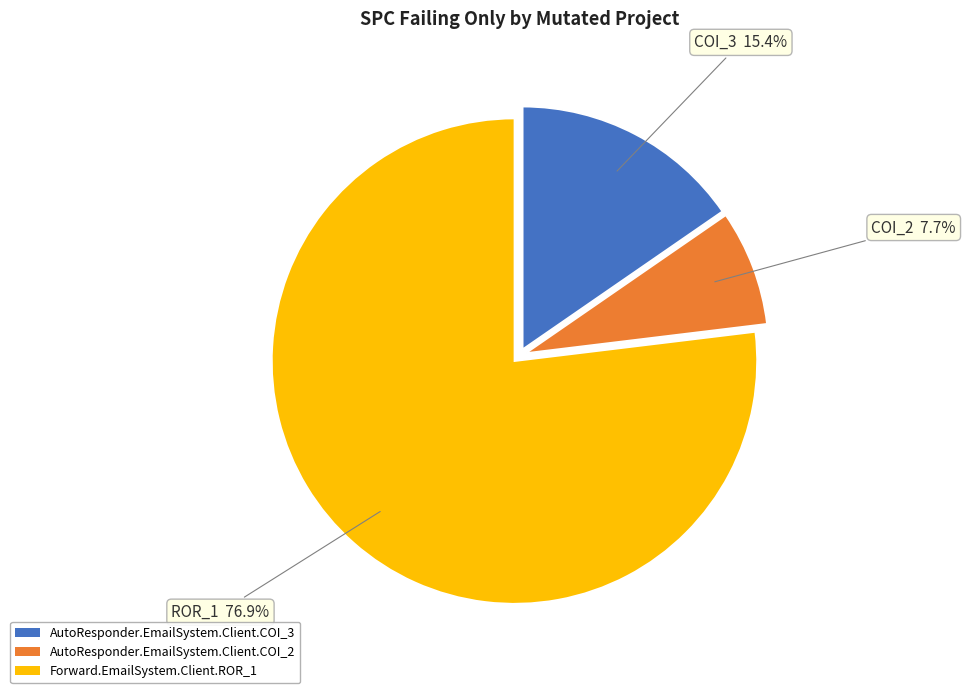

Which has a higher value, Forward.EmailSystem.Client.ROR_1 or AutoResponder.EmailSystem.Client.COI_3?

Forward.EmailSystem.Client.ROR_1